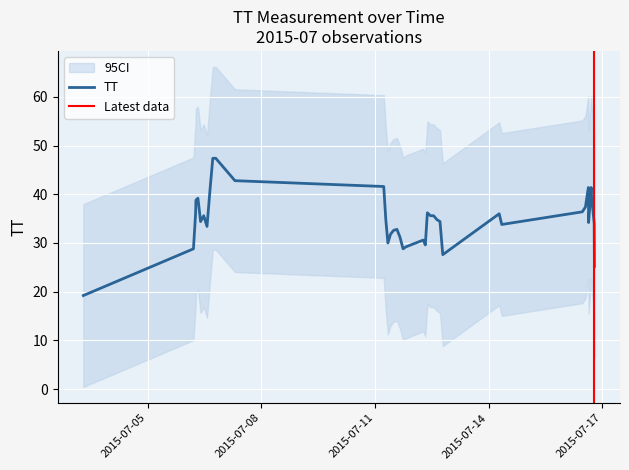

What is the sum of all values?

1442